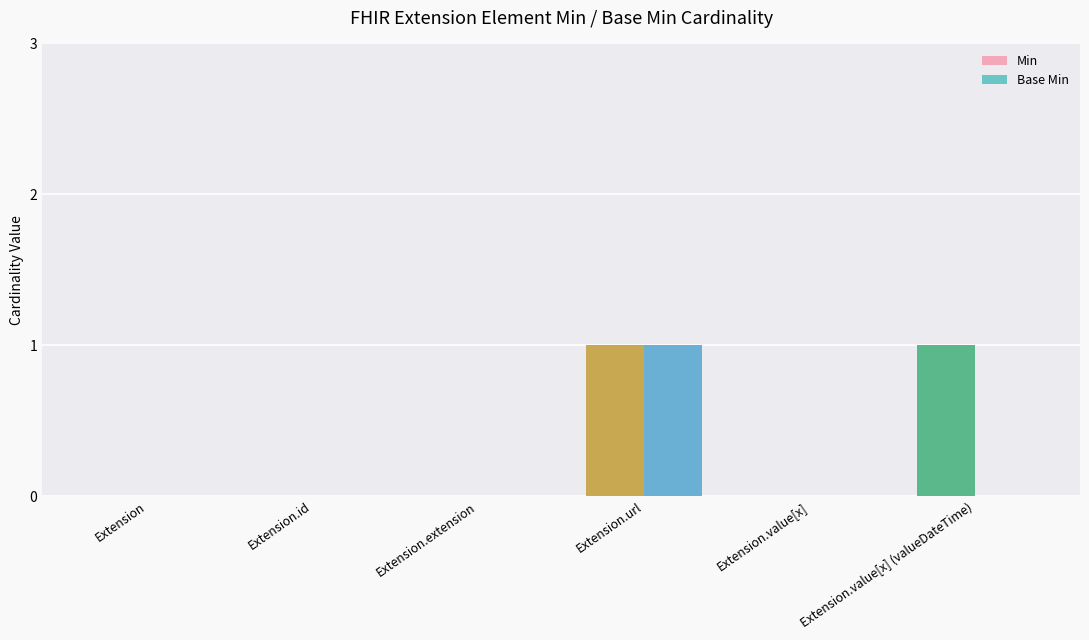

At which label does Base Min reach its peak?

Extension.url